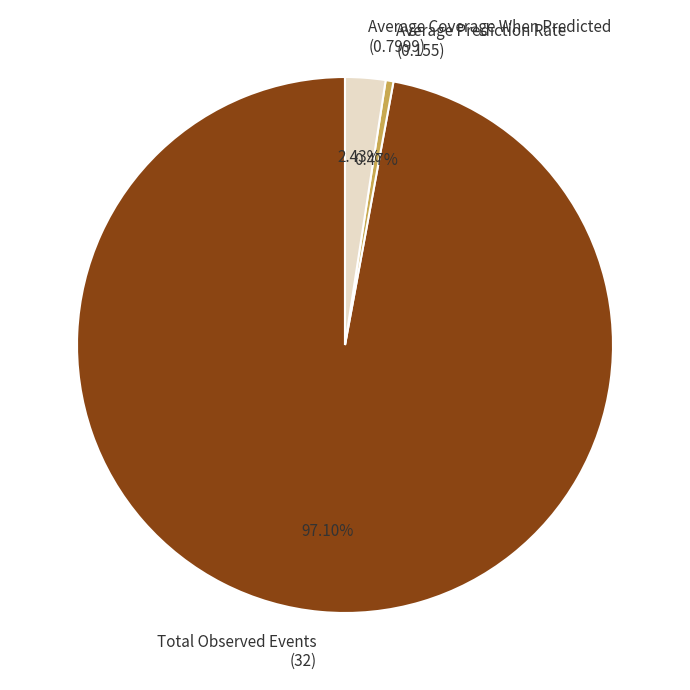

To the nearest percent, what is the average slice percentage?

33%